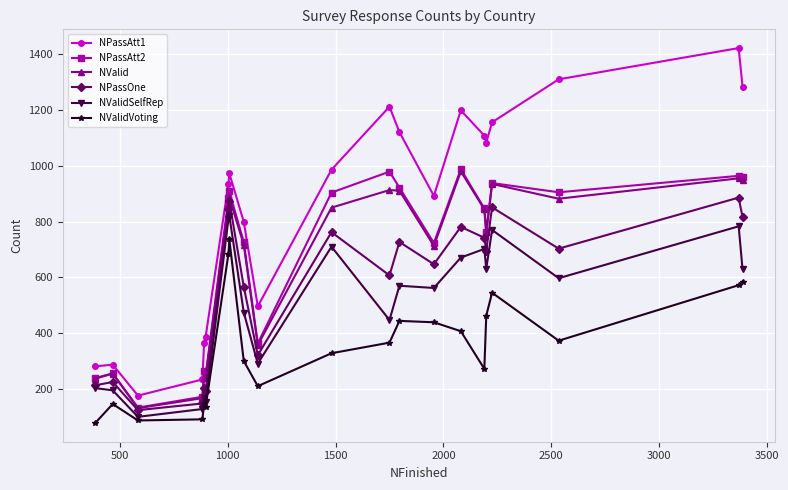

True or false: NPassAtt1 and NValidVoting cross at least once.

False